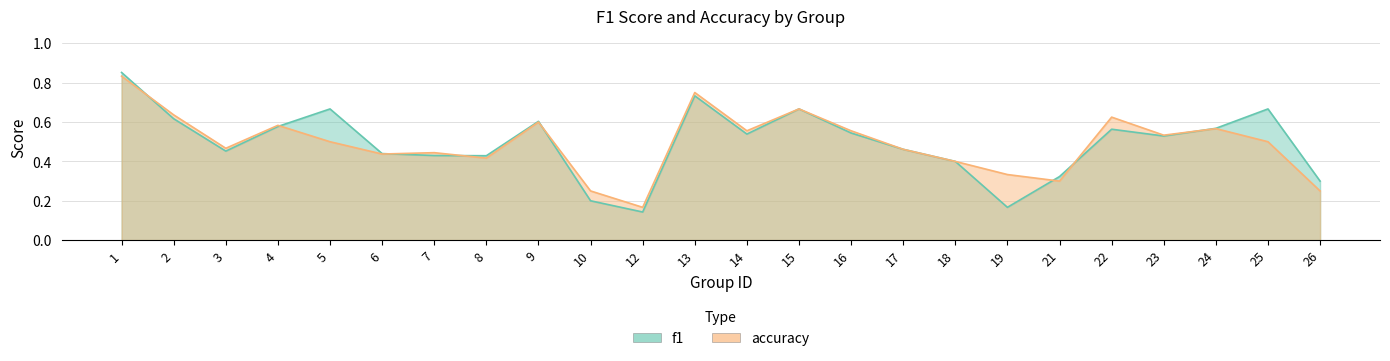

True or false: f1 and accuracy cross at least once.

True